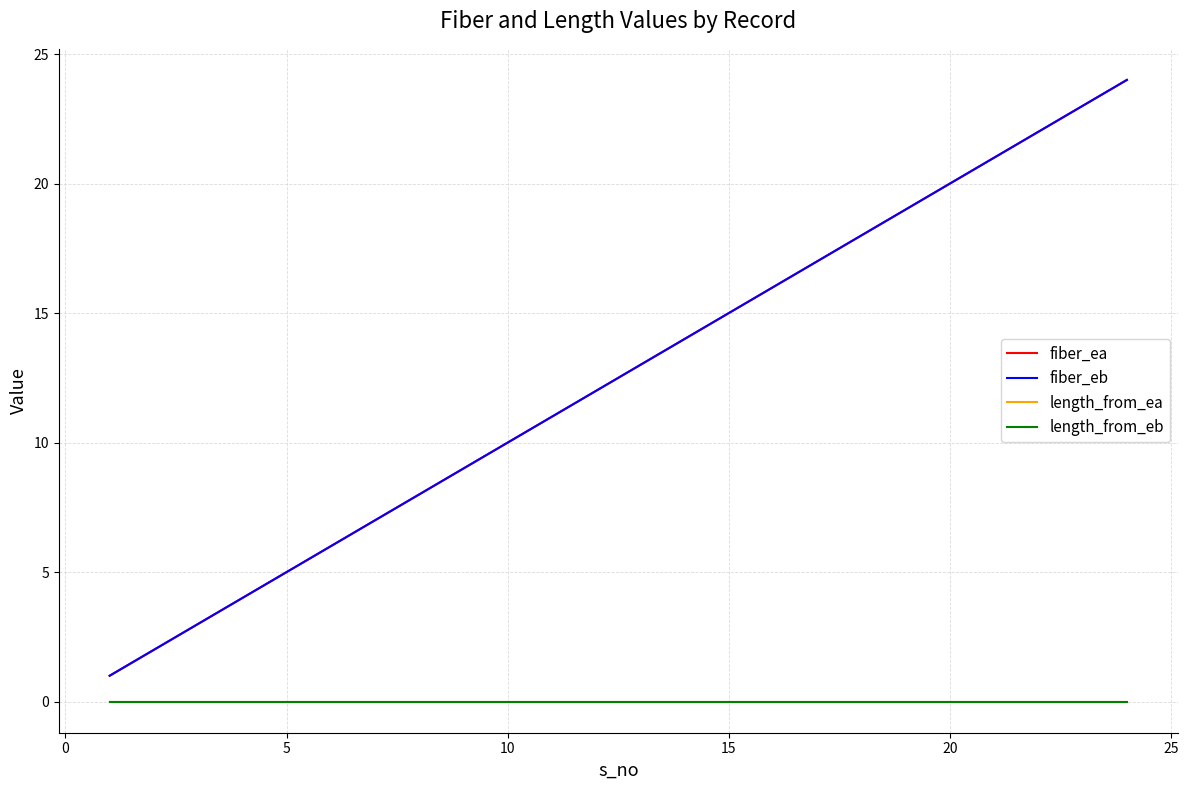

At how many categories does at least one series exceed 21?

3